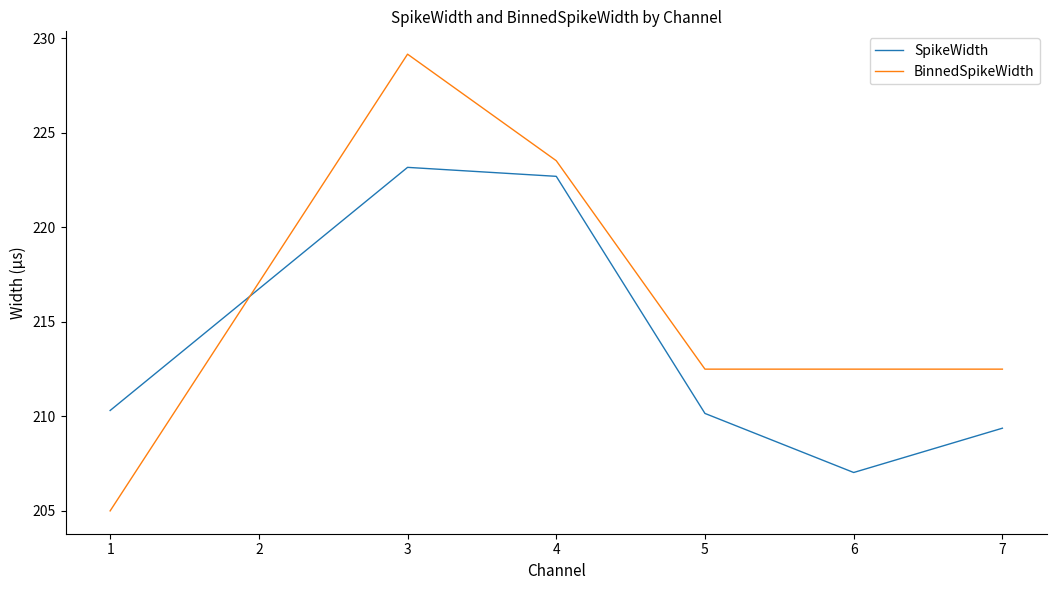

What is the highest value of the SpikeWidth series?

223.2